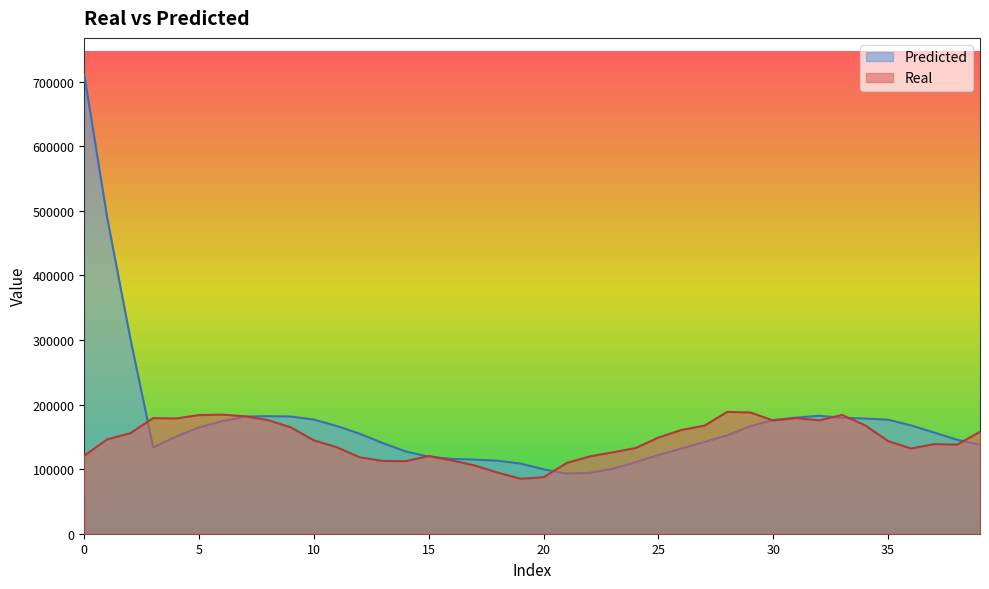

Reading left to right, transcribe all the data shown in this chart.

Real: 120861	146165	155640	179030	178511	183745	184470	181822	176005	164585	144535	133884	118297	112696	112433	120433	113554	105716	94675	85127	87469	109540	119679	125946	132698	148883	160731	167364	188718	187782	175295	179101	175539	183921	167838	143439	132025	138813	137930	157811
Predicted: 711095	488928	303356	133582	150425	164837	174232	181440	182138	181511	176721	166737	154753	140326	127354	119328	115965	114780	113035	108595	99769	93247	94203	100454	110659	121966	131802	142065	152420	166425	176149	179790	182725	179430	178465	176600	167685	156806	145529	138052